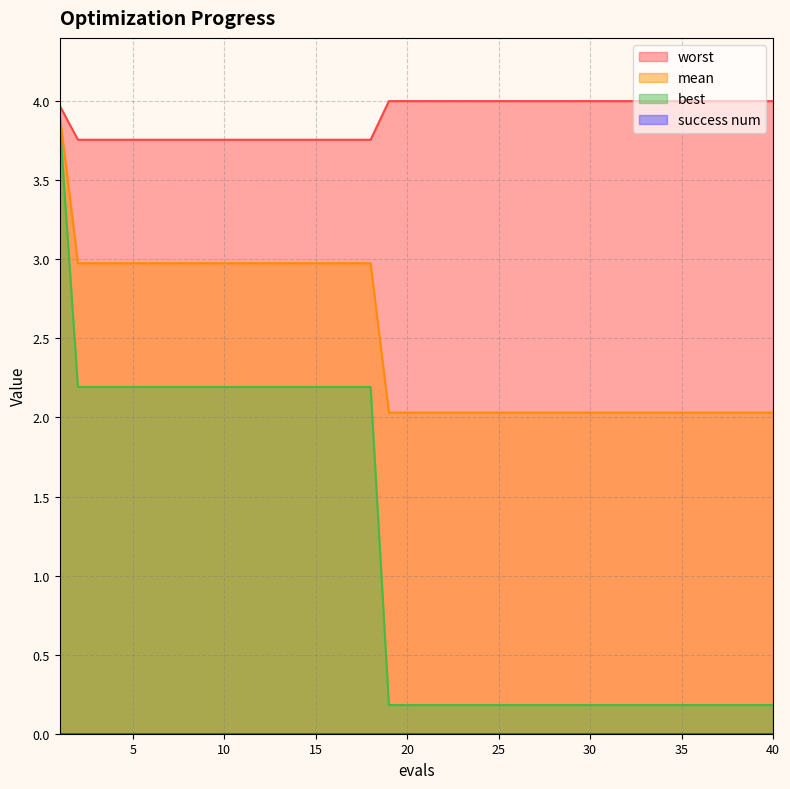

What is the difference between the maximum and minimum values in the best series?

3.7